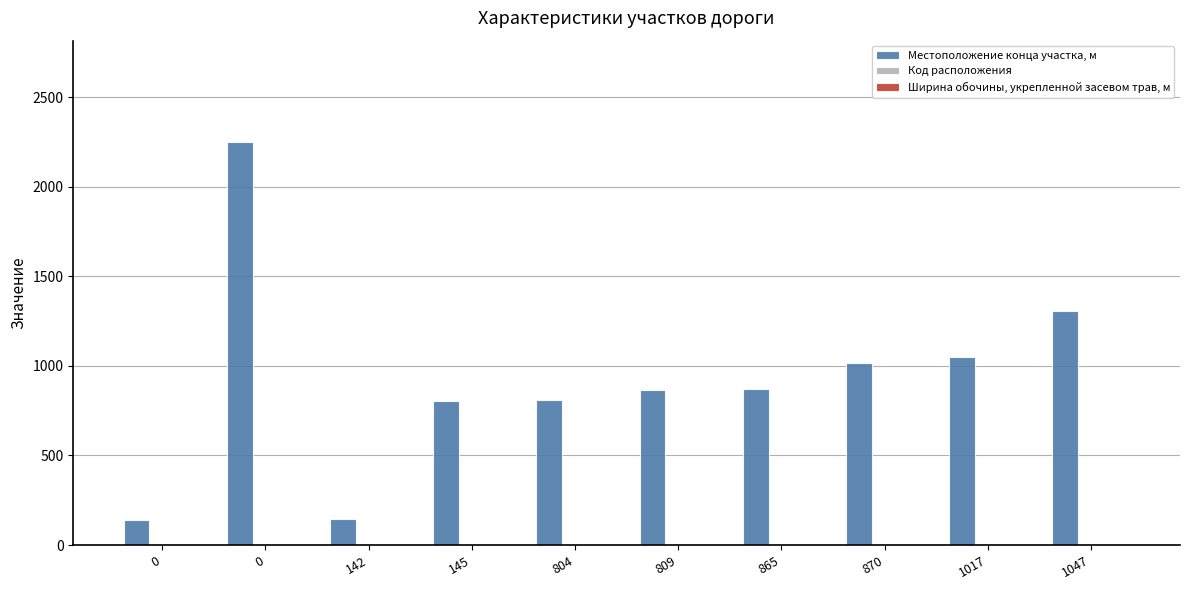

How many series are shown in this chart?

3